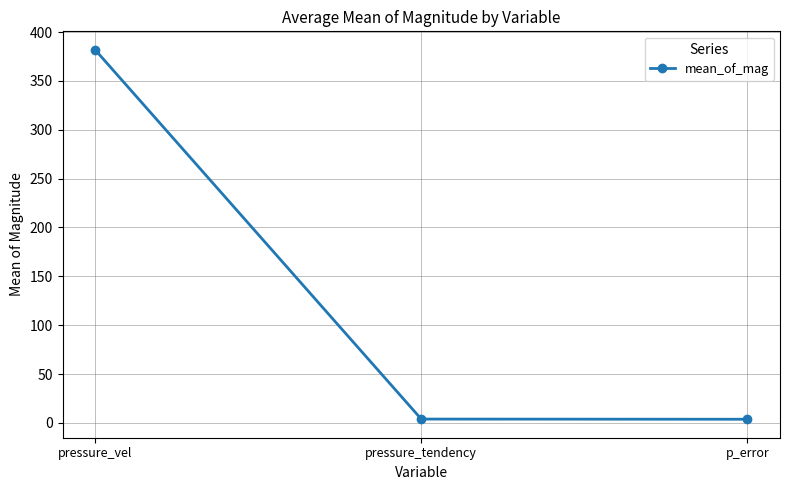

What is the approximate value at pressure_vel?

381.8